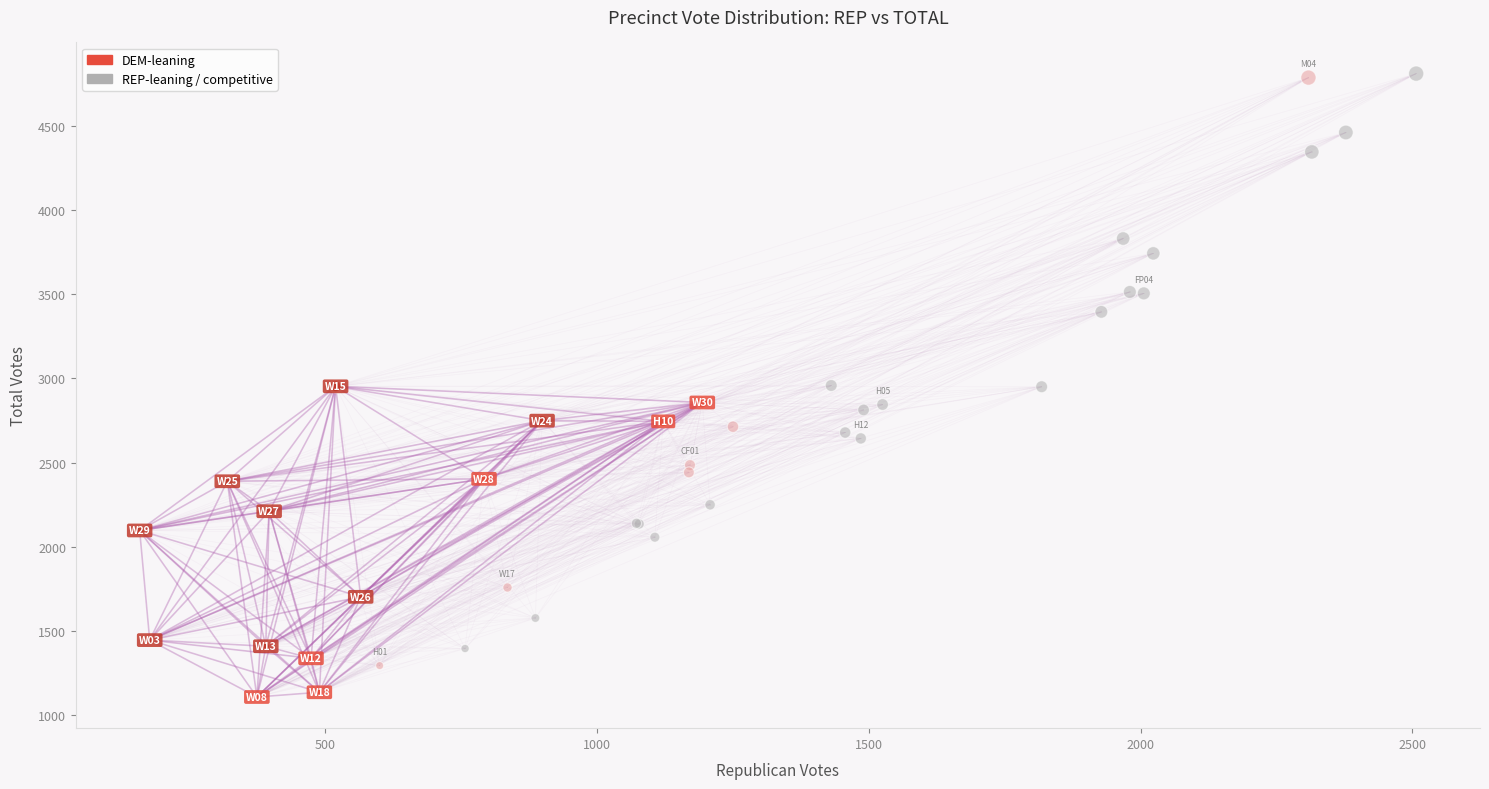

What are all the series names shown in the legend?

DEM-leaning, REP-leaning / competitive